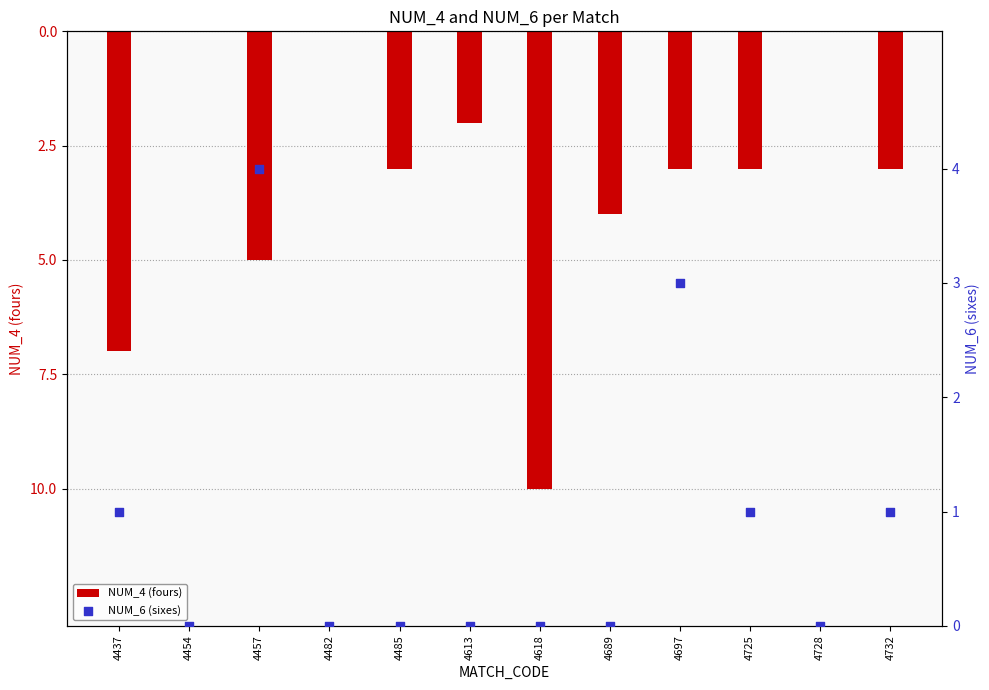

Is the value of NUM_6 (sixes) at 4613 greater than the value of NUM_4 (fours) at 4728?

No